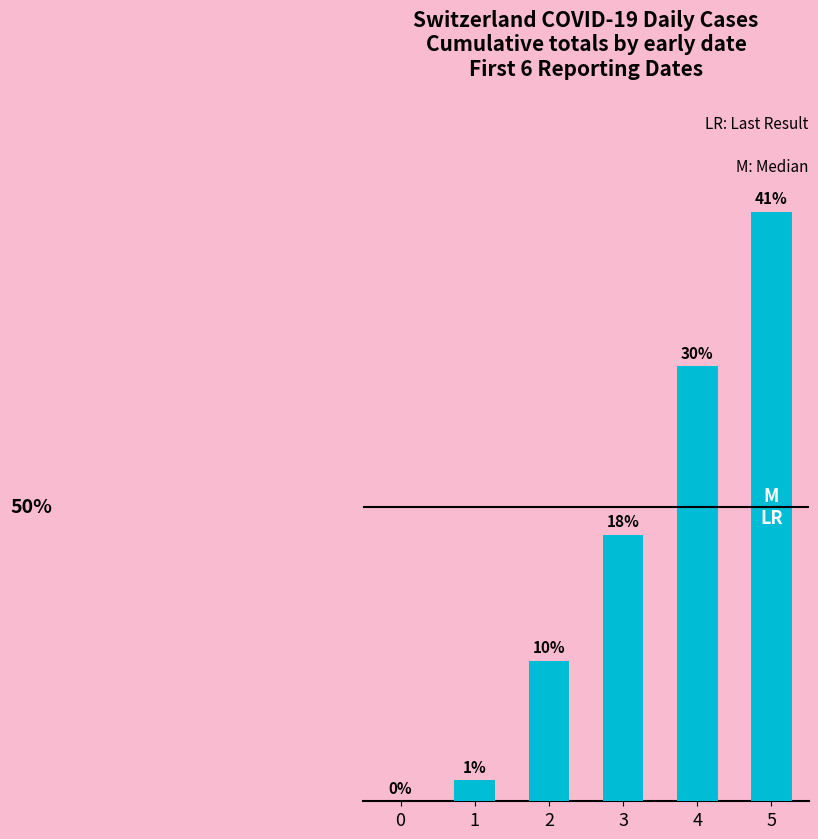

Are the bars horizontal?

No